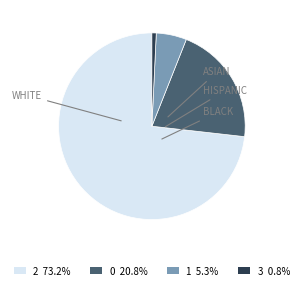

Is the sum of 1 and 0 greater than half?

No